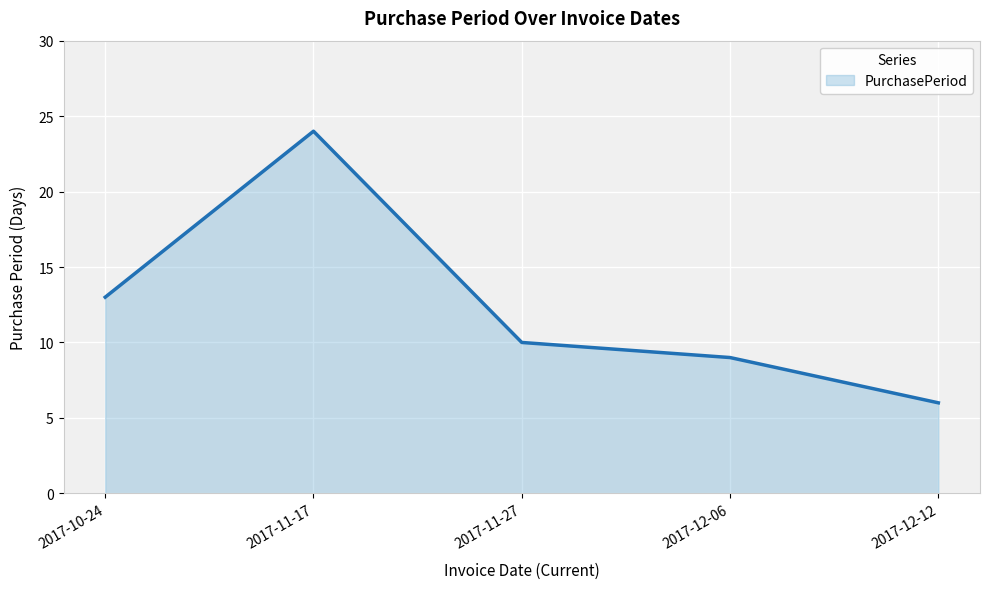

What is the smallest value displayed?

6